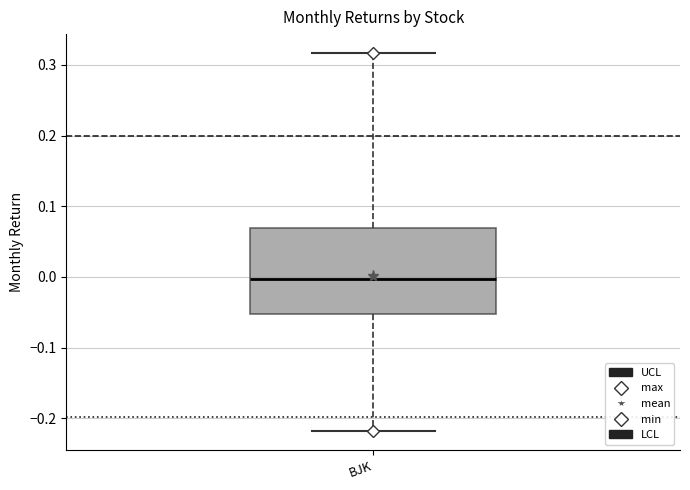

Read this box plot against the y-axis: the position of the median line, the range covered by the box, and the ends of both whiskers. The values are not printed on the chart, so give them approximately, as read against the axis.

median 0.00, box -0.05 to 0.07, whiskers -0.22 to 0.32